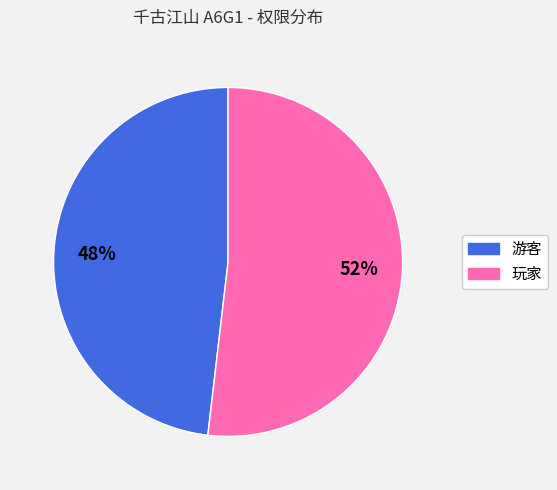

To the nearest percent, what portion does 游客 represent?

48%